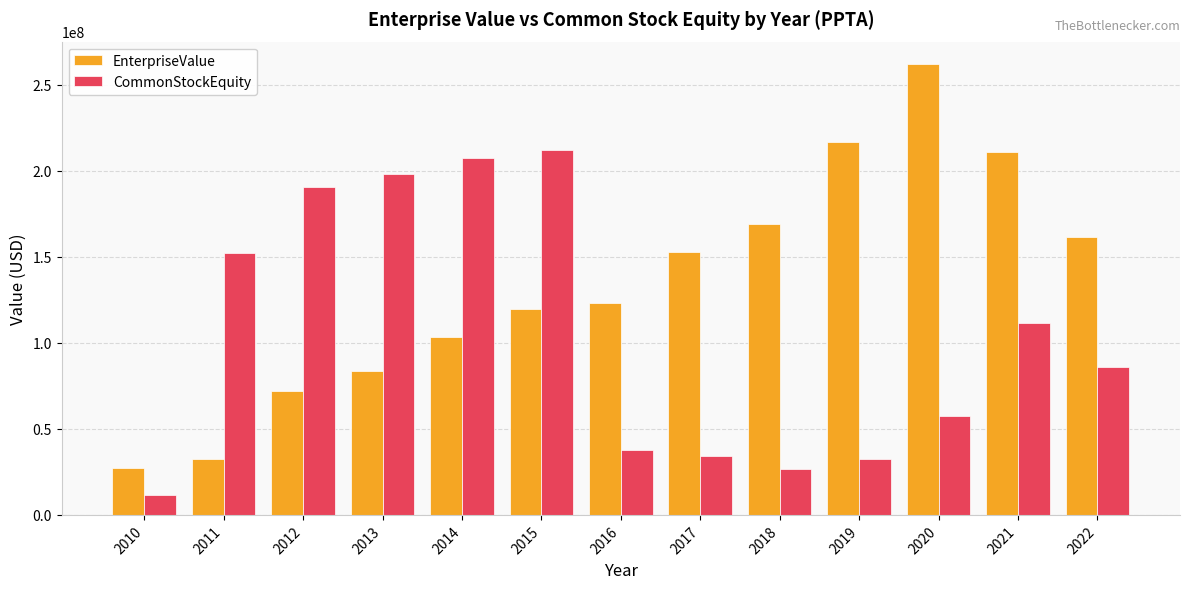

At which category does the chart reach its peak across all series?

2020